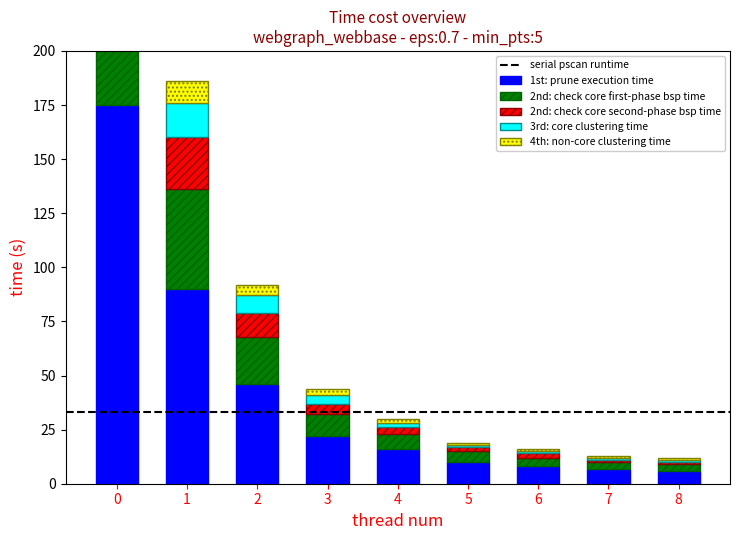

Is it true that 1st: prune execution time equals 175 at 0?

True